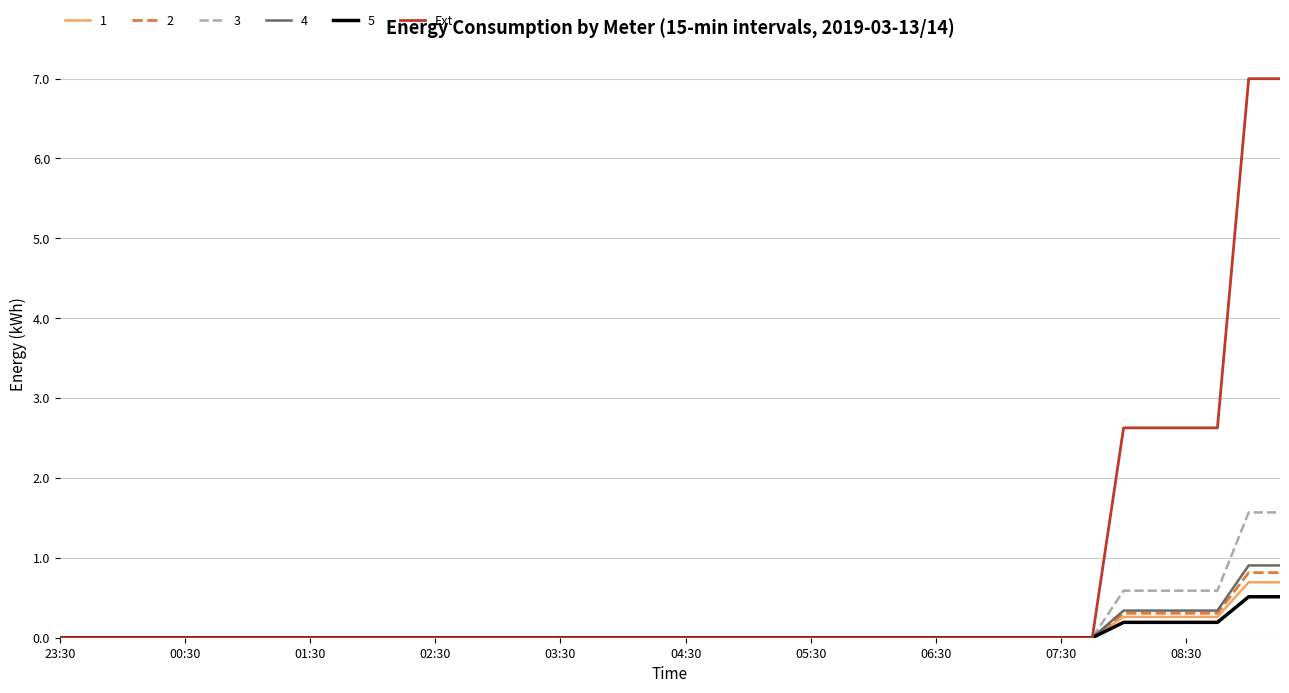

How many lines are shown in the chart?

6